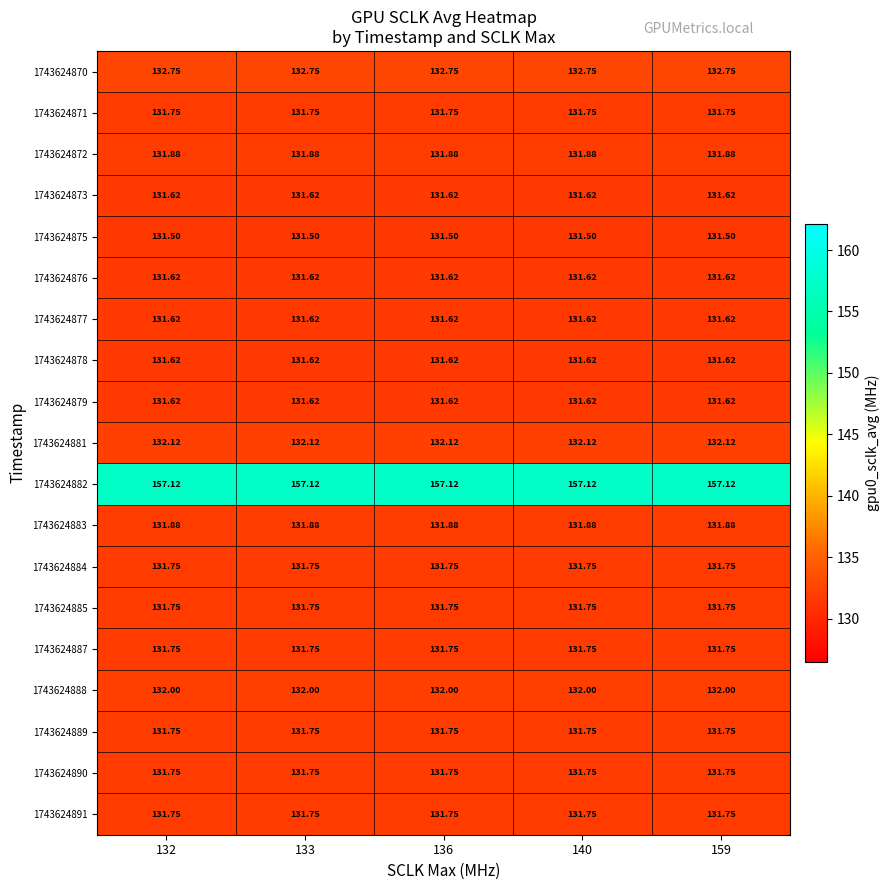

Which label corresponds to the smallest value in the chart?

132